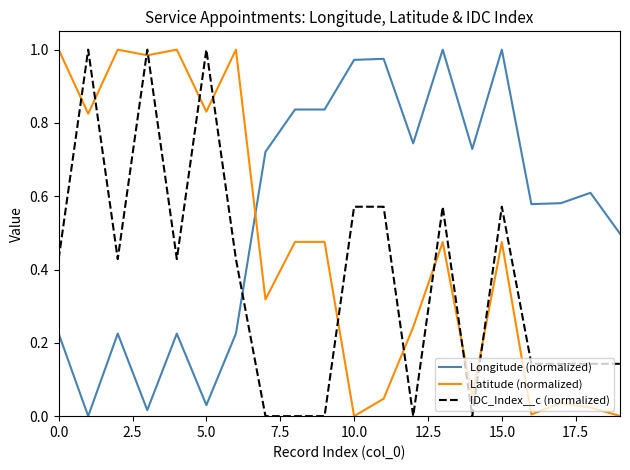

Which series has the largest total across all categories?

Longitude (normalized)